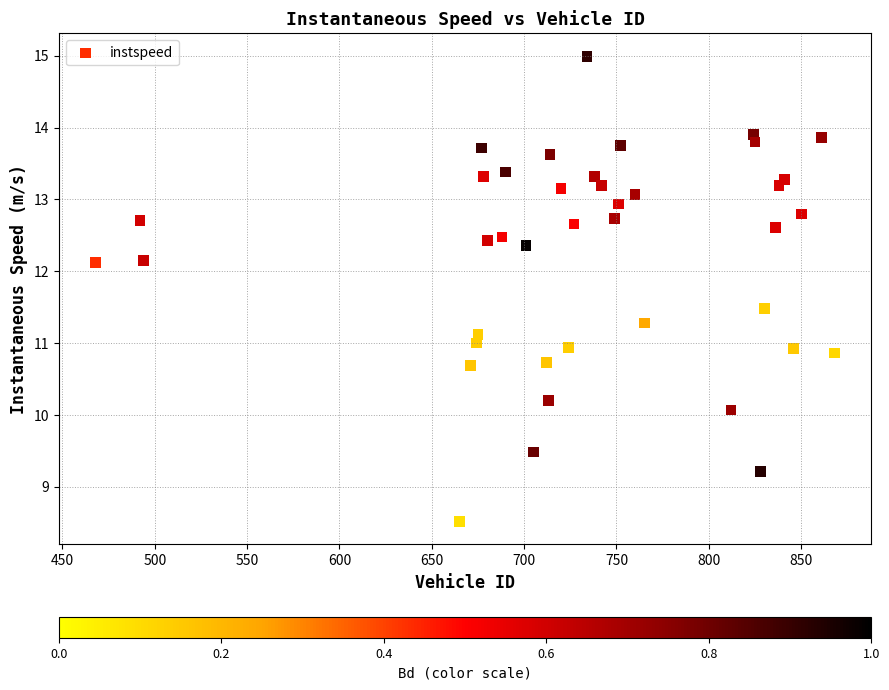

What is the range of Y values (max minus min)?

6.5